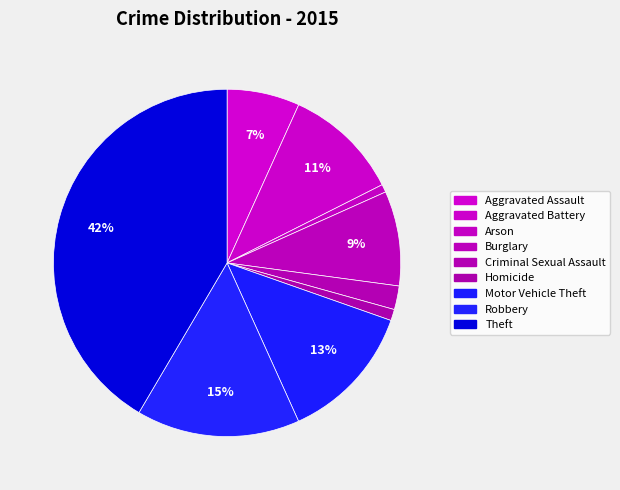

What is the ratio of the value at Arson to the value at Aggravated Battery?

0.1